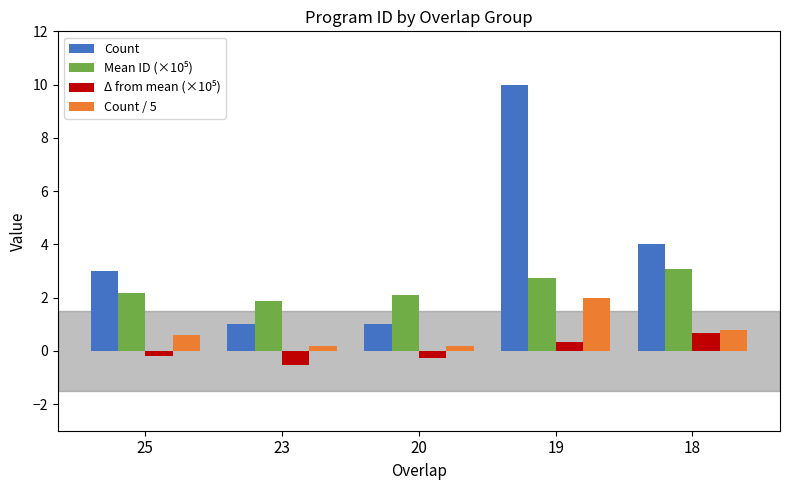

The Count series shows 0.3 at 23. True or false?

False